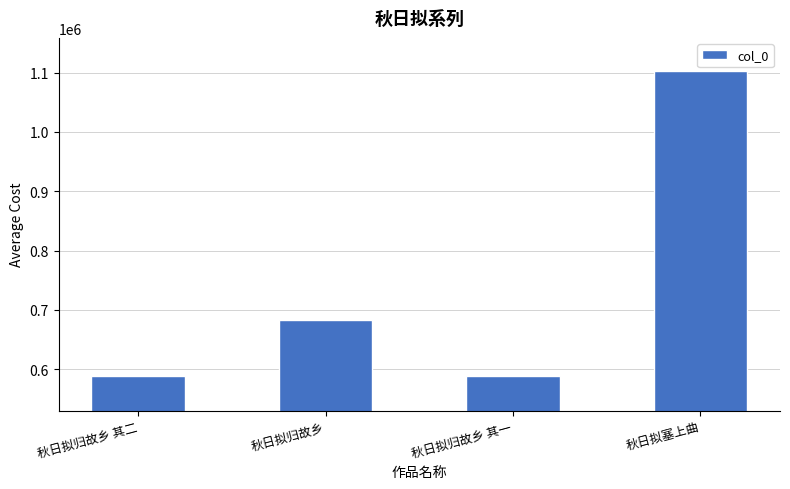

Does the chart contain any negative values?

No